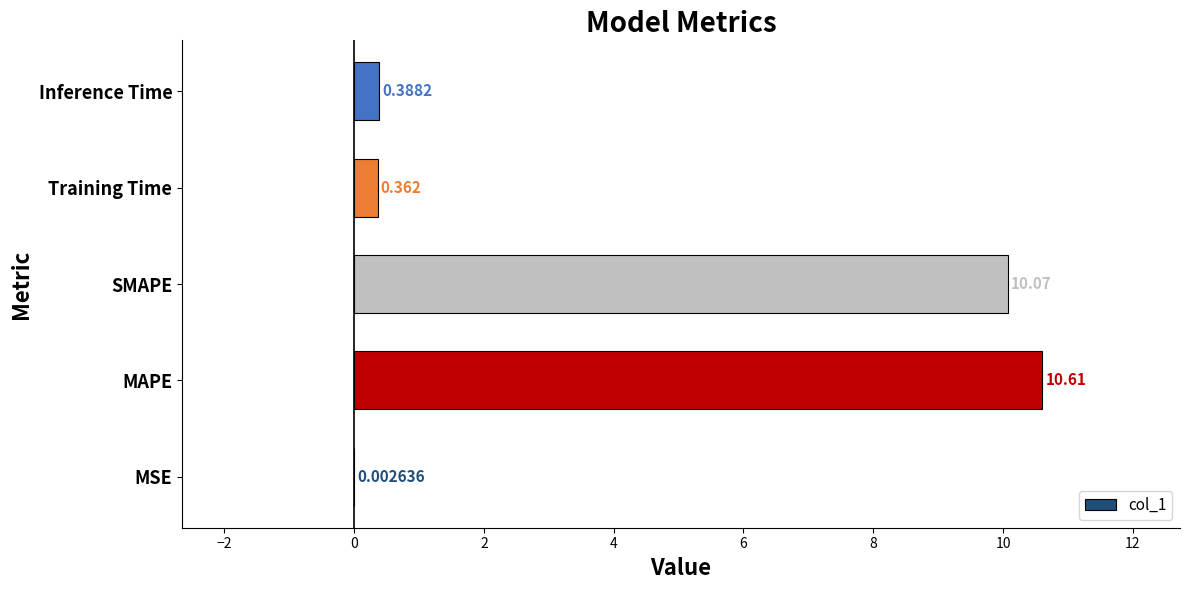

At which label is the value closest to 5?

Inference Time